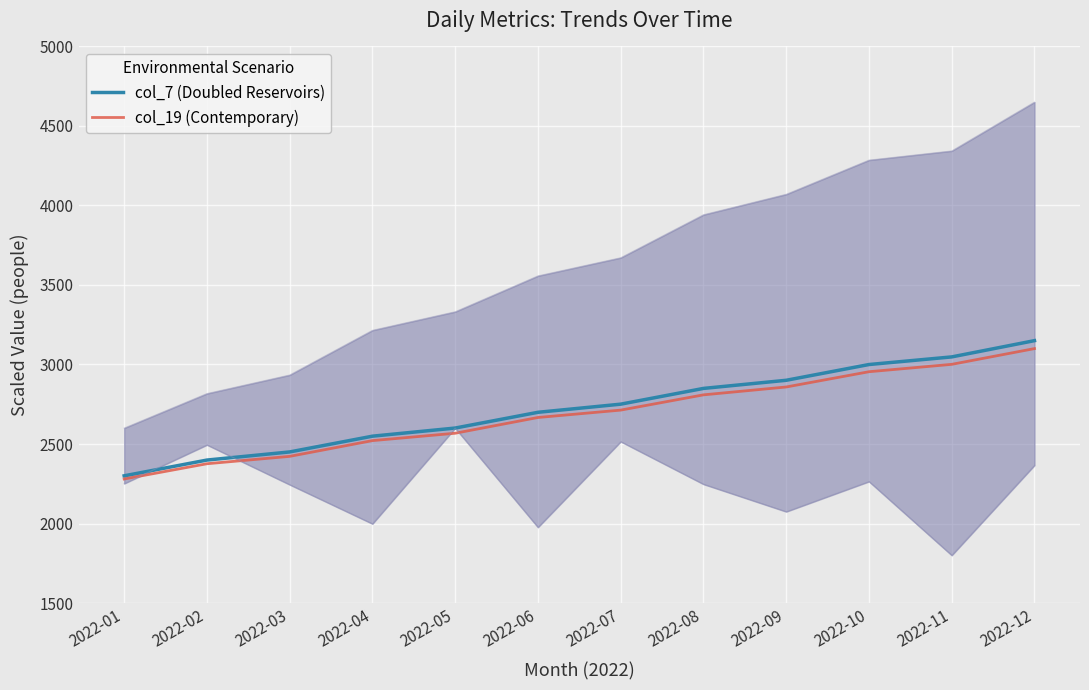

True or false: col_19 (Contemporary) has a value of 2713.2 at 2022-07.

True